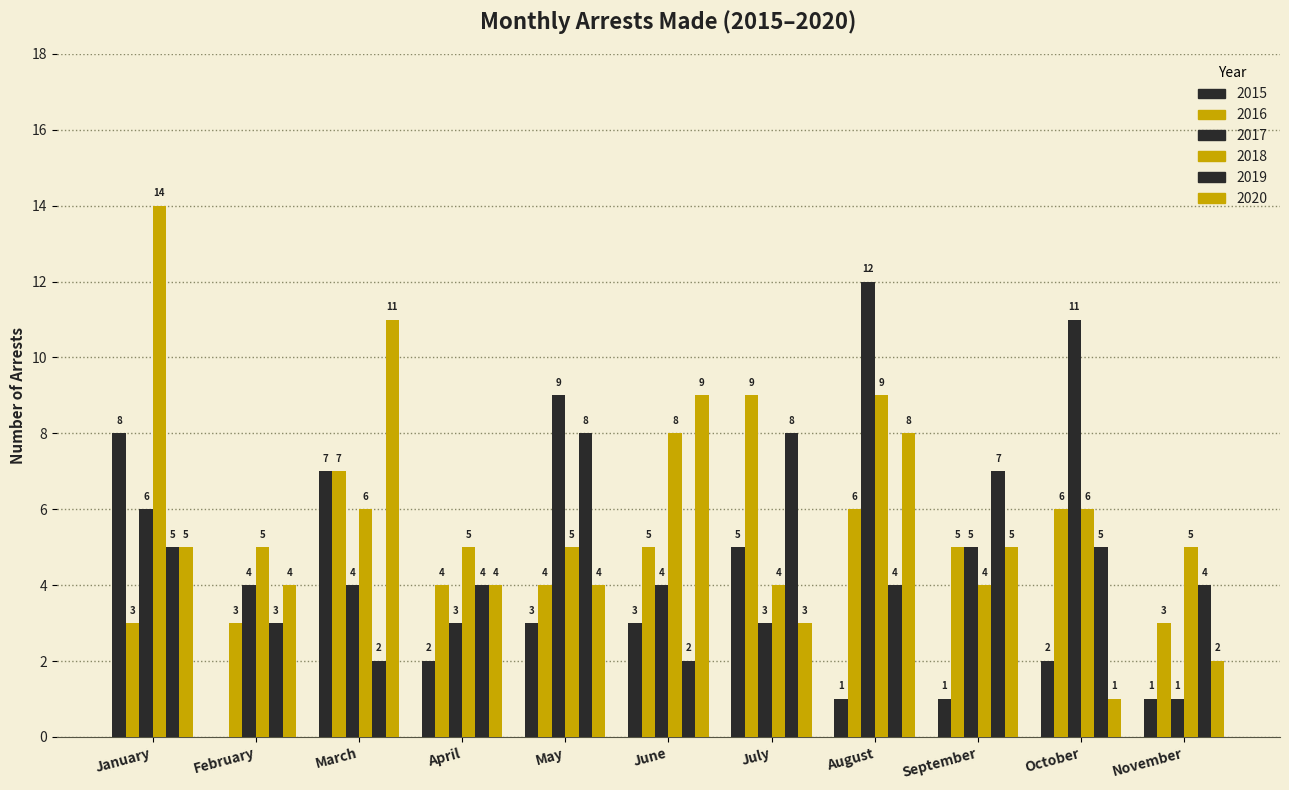

Where does the 2019 series first go above 4?

January